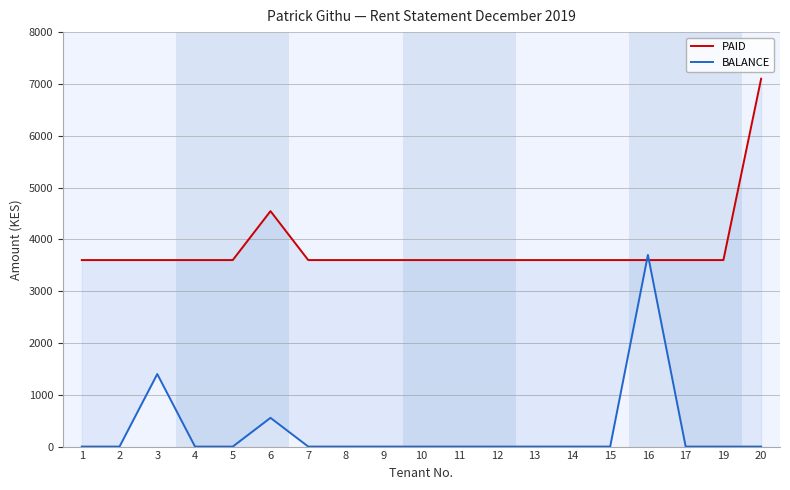

Rank the series by their maximum value, from highest to lowest.

PAID, BALANCE